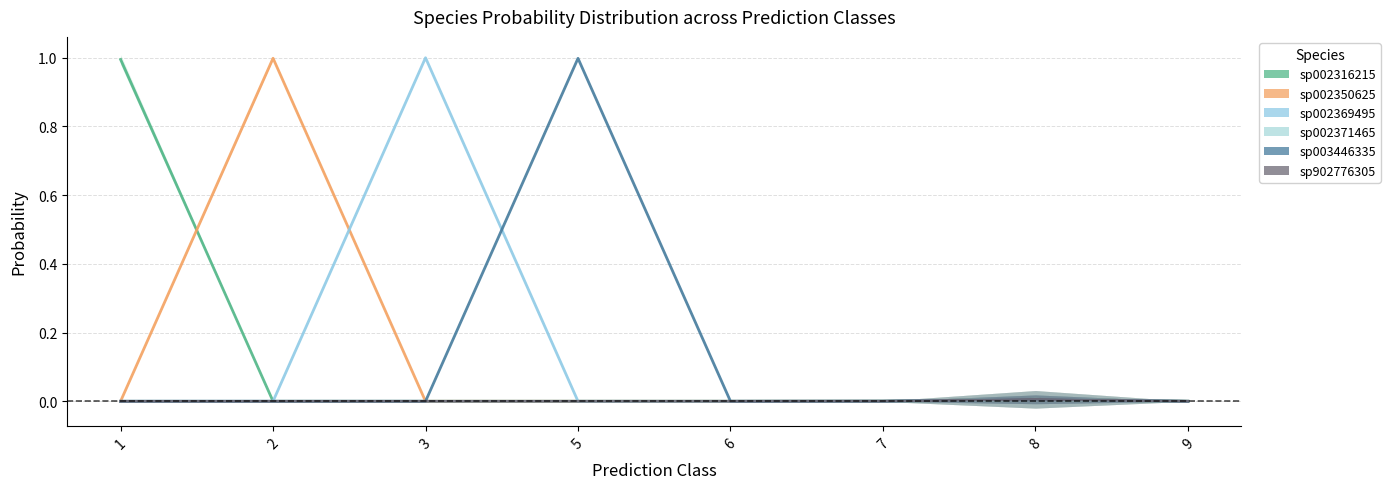

What is the highest value of the sp002350625 series?

1.0